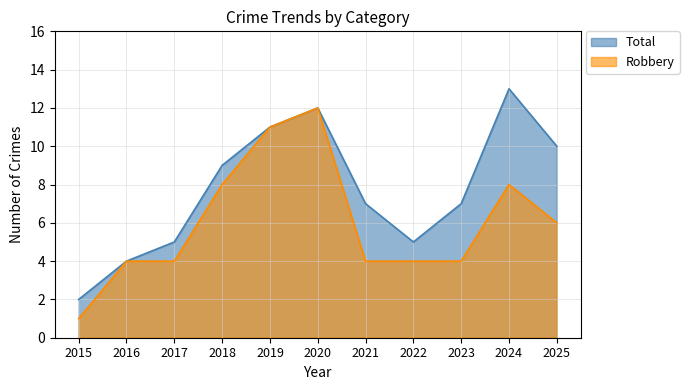

Which series has the largest range (max minus min)?

Total